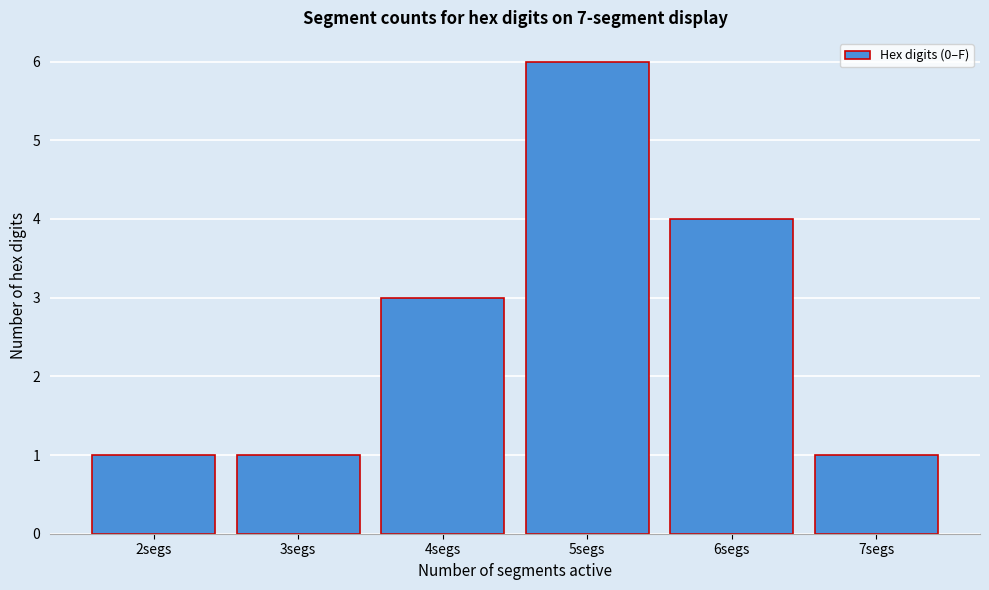

How tall is the bar that spans 5.5 to 6.5 on the x-axis? The values are not printed on the chart, so give them approximately, as read against the axis.

4